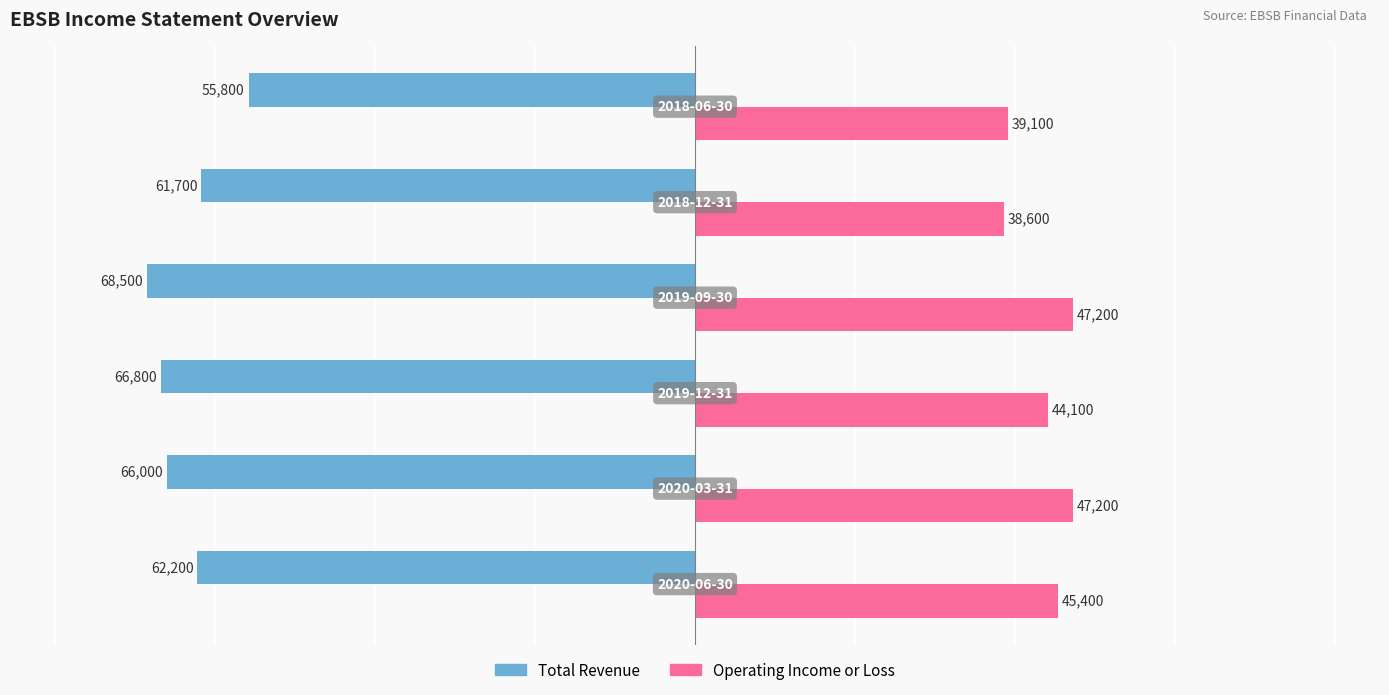

Rank the series by their maximum value, from lowest to highest.

Total Revenue, Operating Income or Loss